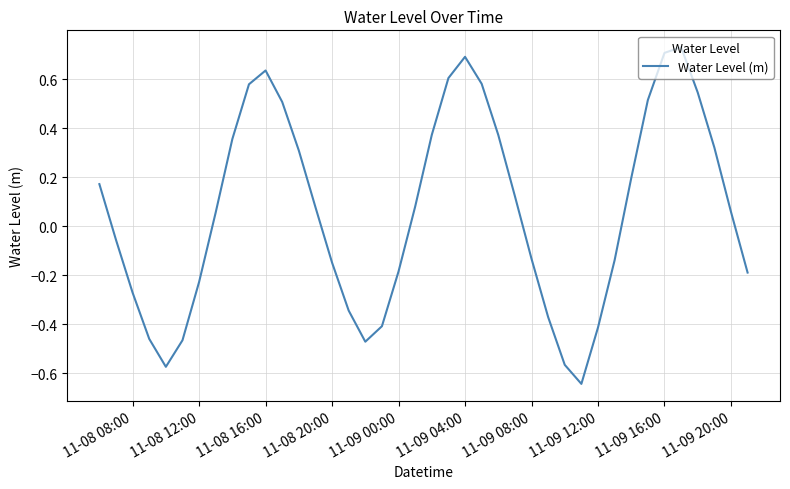

How many interior local peaks (higher than both neighbors) does the data have?

3